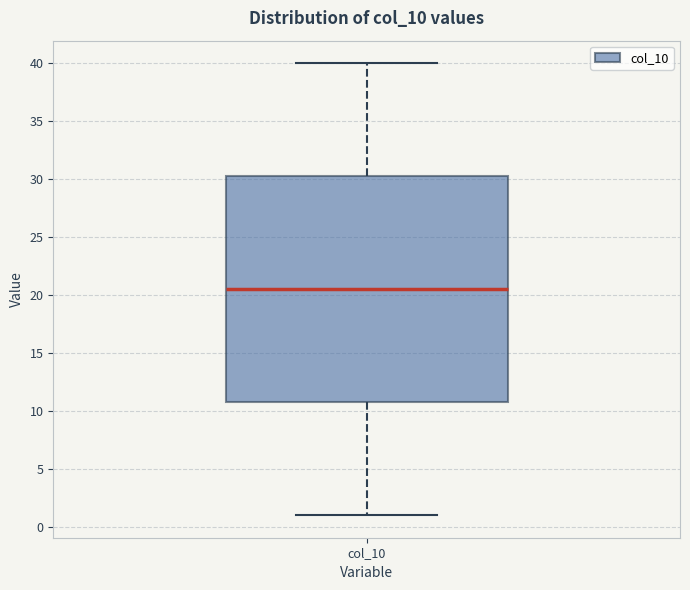

Where does the upper whisker of the box for col_10 end on the y-axis? The values are not printed on the chart, so give them approximately, as read against the axis.

40.0